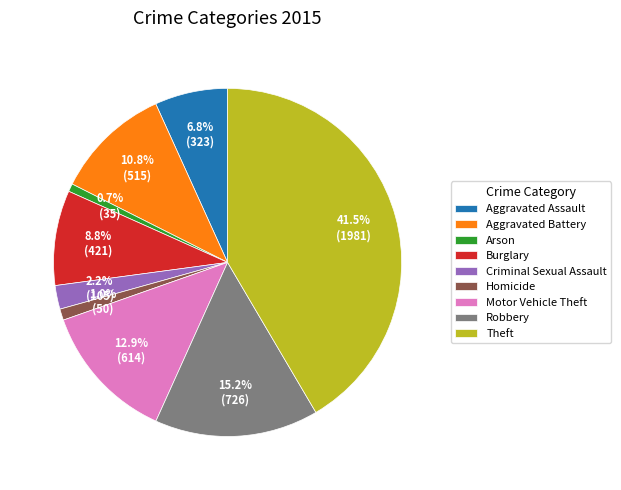

What percentage is the Homicide slice, to the nearest percent?

1%